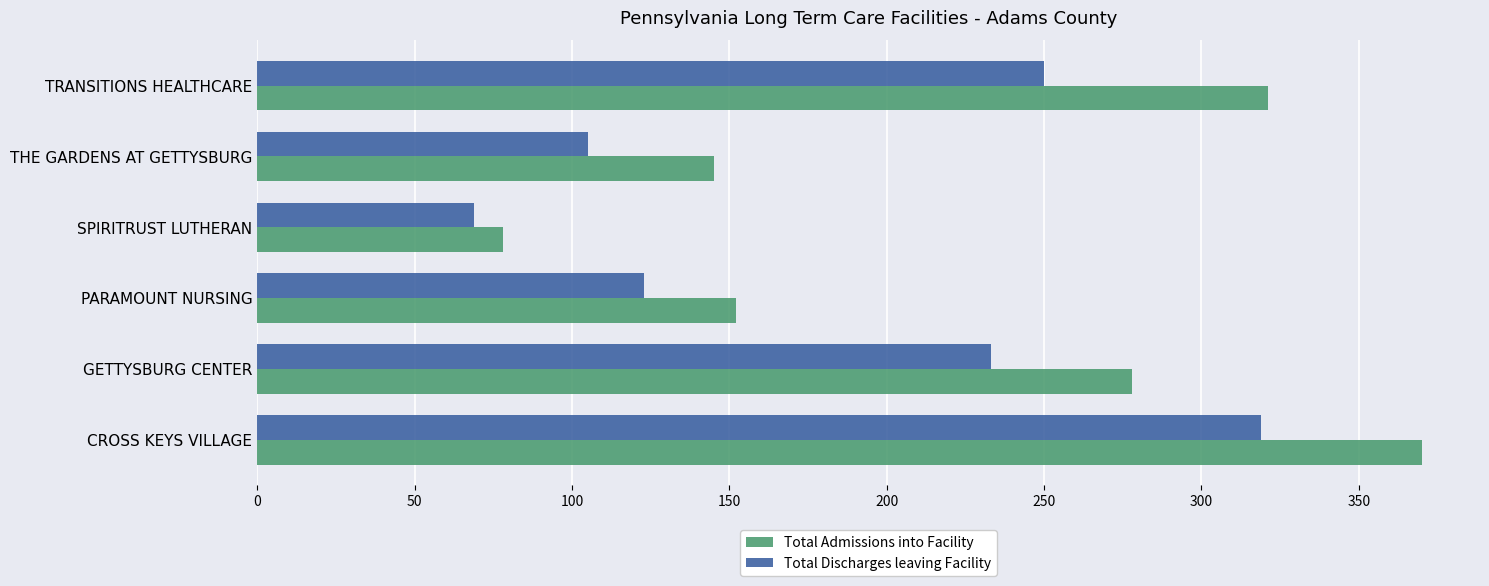

List the labels in order of Total Discharges leaving Facility value, largest first.

CROSS KEYS VILLAGE, TRANSITIONS HEALTHCARE, GETTYSBURG CENTER, PARAMOUNT NURSING, THE GARDENS AT GETTYSBURG, SPIRITRUST LUTHERAN